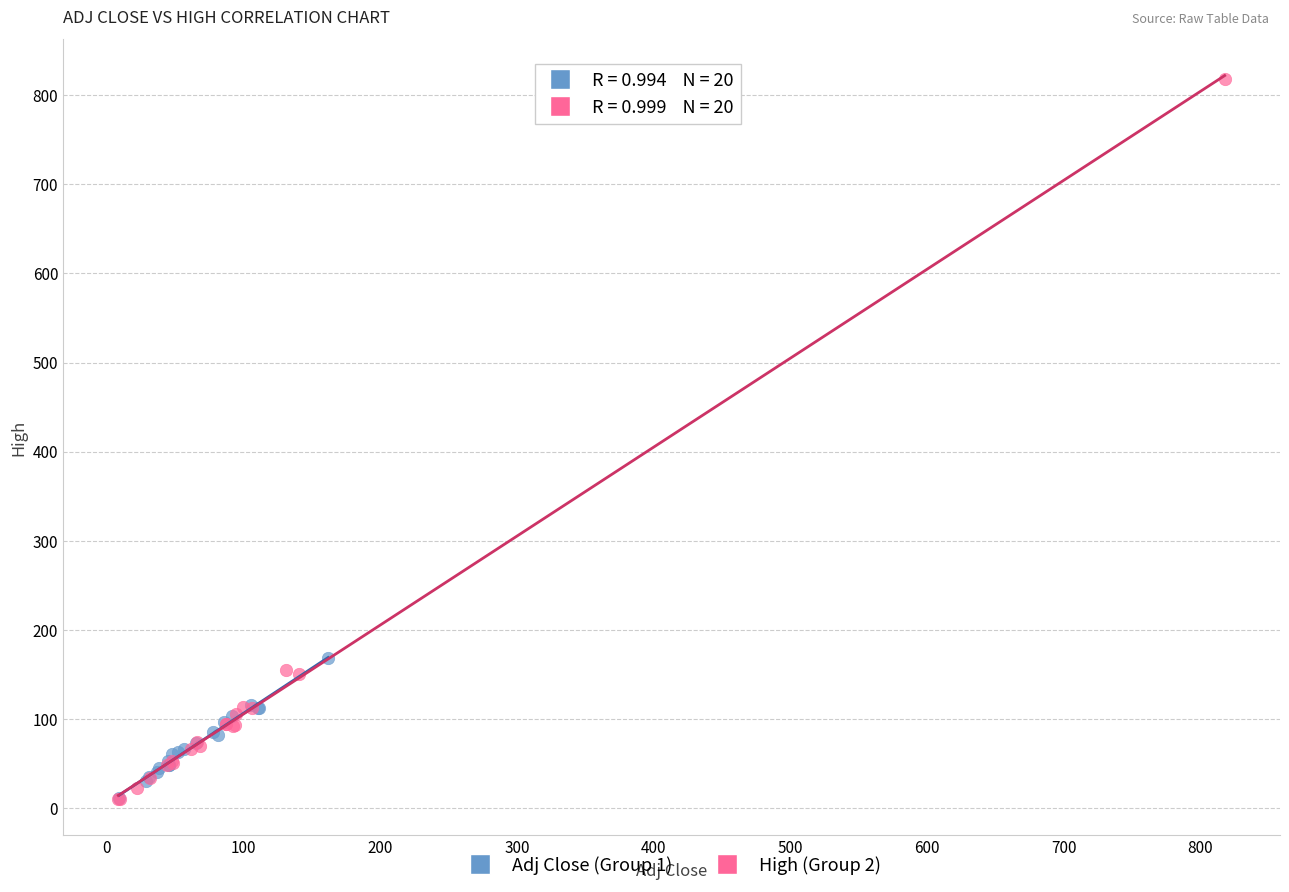

Which series has the largest Y range (max minus min)?

High (Group 2)